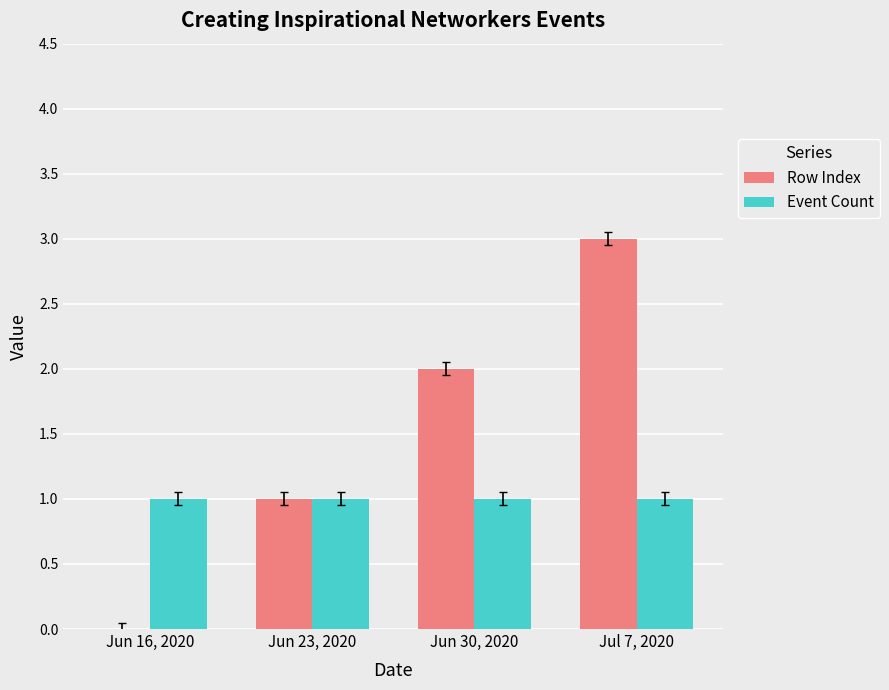

True or false: Event Count has a value of 0 at Jun 23, 2020.

False